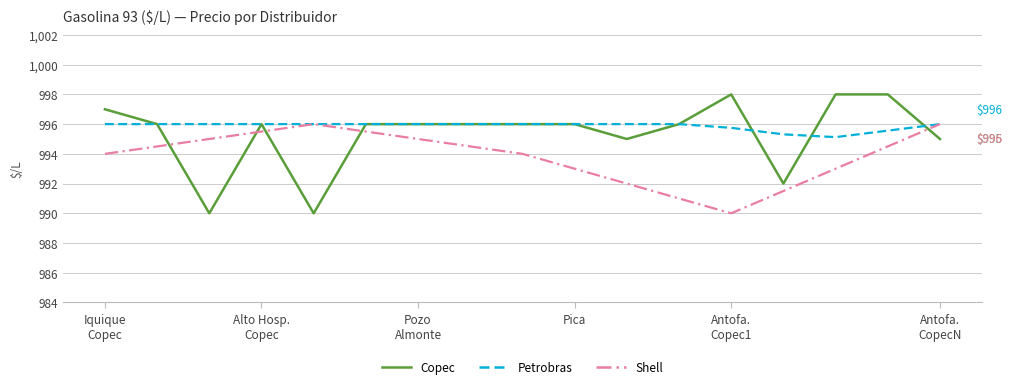

What is the highest value of the Petrobras series?

996.0